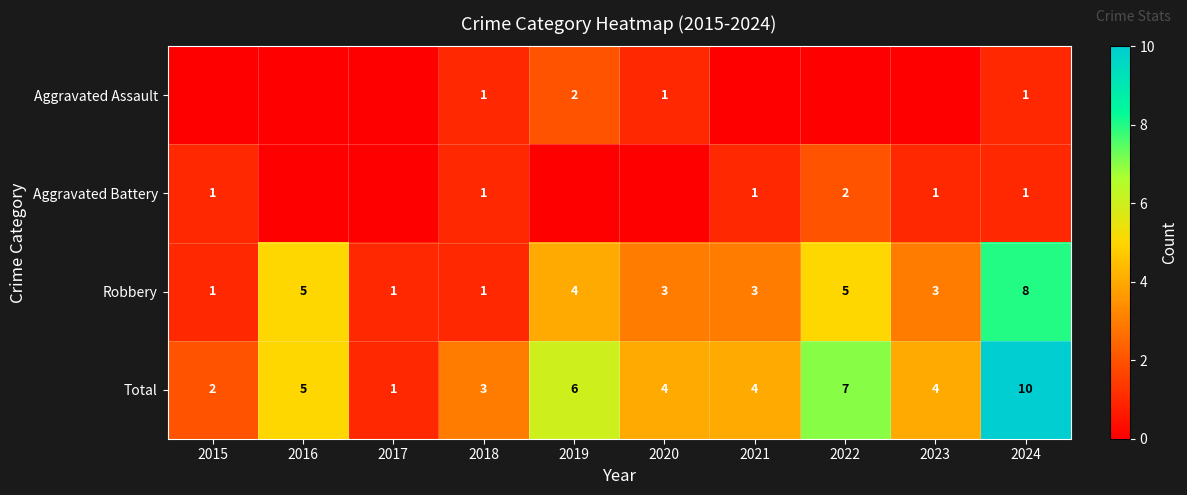

Is the value of Robbery at 2016 greater than the value of Aggravated Assault at 2024?

Yes